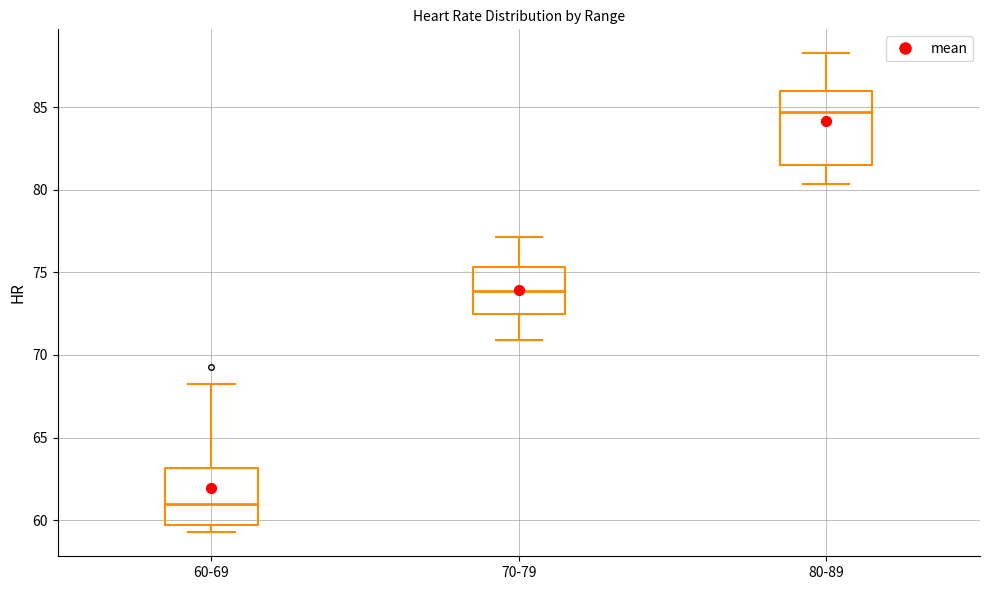

Reading left to right, read every box against the y-axis: the position of its median line, the range the box covers, and the ends of its whiskers. The values are not printed on the chart, so give them approximately, as read against the axis.

60-69: median 61.0, box 59.5 to 63.0, whiskers 59.5 (just below the box's lower edge) to 68.5
70-79: median 74.0, box 72.5 to 75.5, whiskers 71.0 to 77.0
80-89: median 84.5, box 81.5 to 86.0, whiskers 80.5 to 88.5